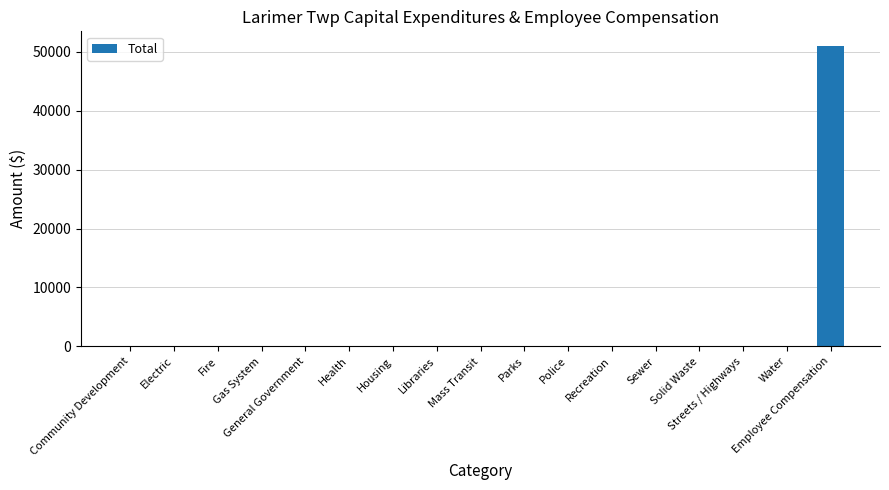

What is the average value?

2997